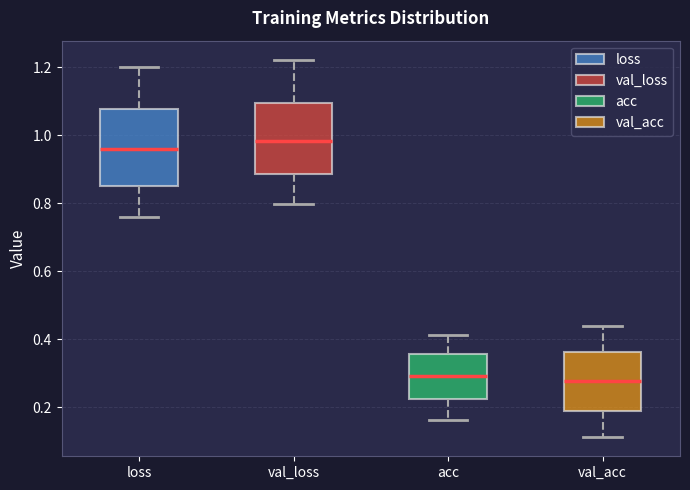

Reading left to right, read every box against the y-axis: the position of its median line, the range the box covers, and the ends of its whiskers. The values are not printed on the chart, so give them approximately, as read against the axis.

loss: median 0.96, box 0.86 to 1.08, whiskers 0.76 to 1.20
val_loss: median 0.98, box 0.88 to 1.10, whiskers 0.80 to 1.22
acc: median 0.30, box 0.22 to 0.36, whiskers 0.16 to 0.42
val_acc: median 0.28, box 0.18 to 0.36, whiskers 0.12 to 0.44